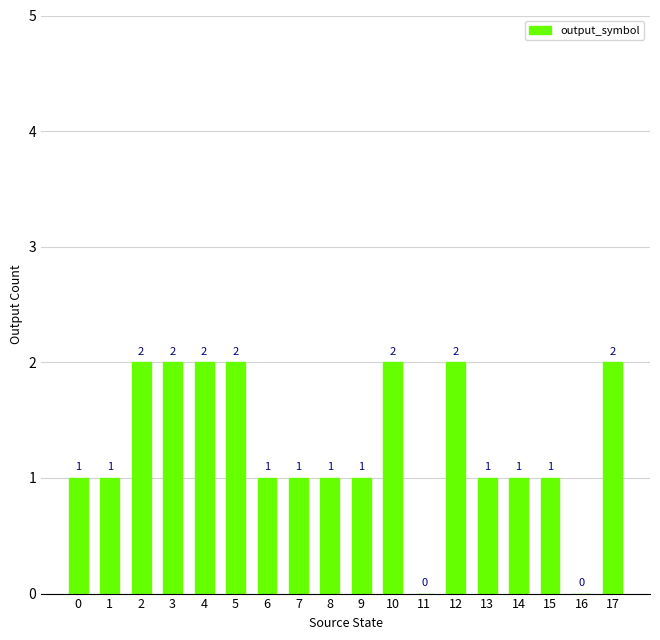

How many distinct data groups are displayed?

1